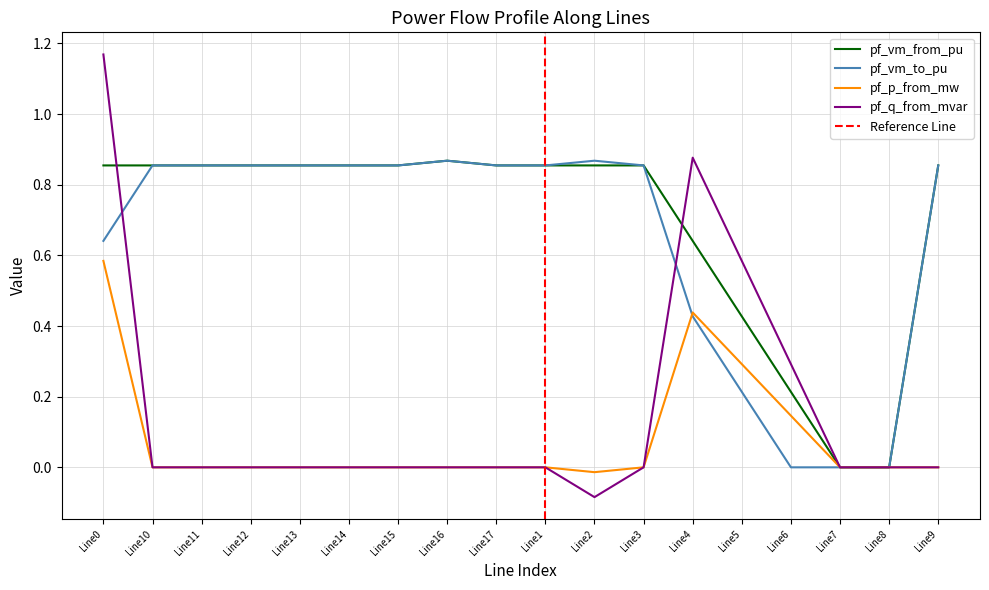

True or false: pf_vm_to_pu has a value of 0.3 at Line14.

False